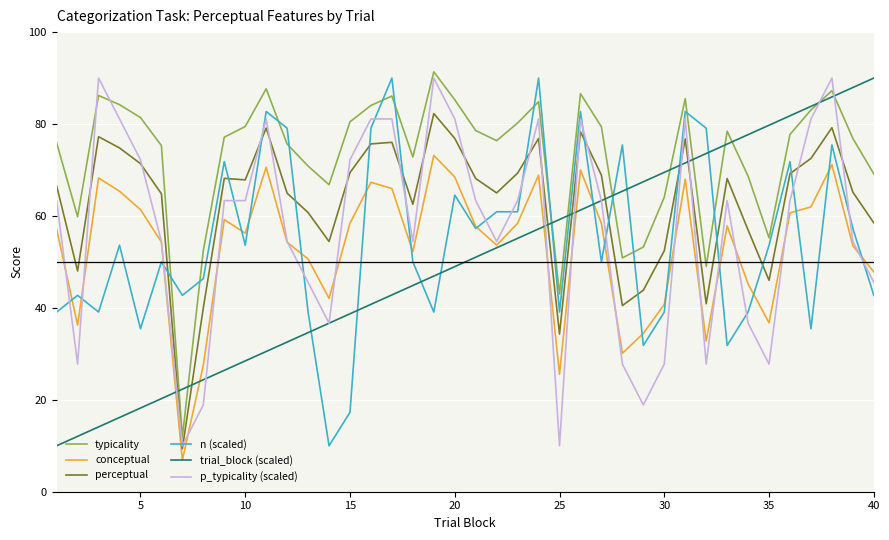

Which series has the largest total across all categories?

typicality